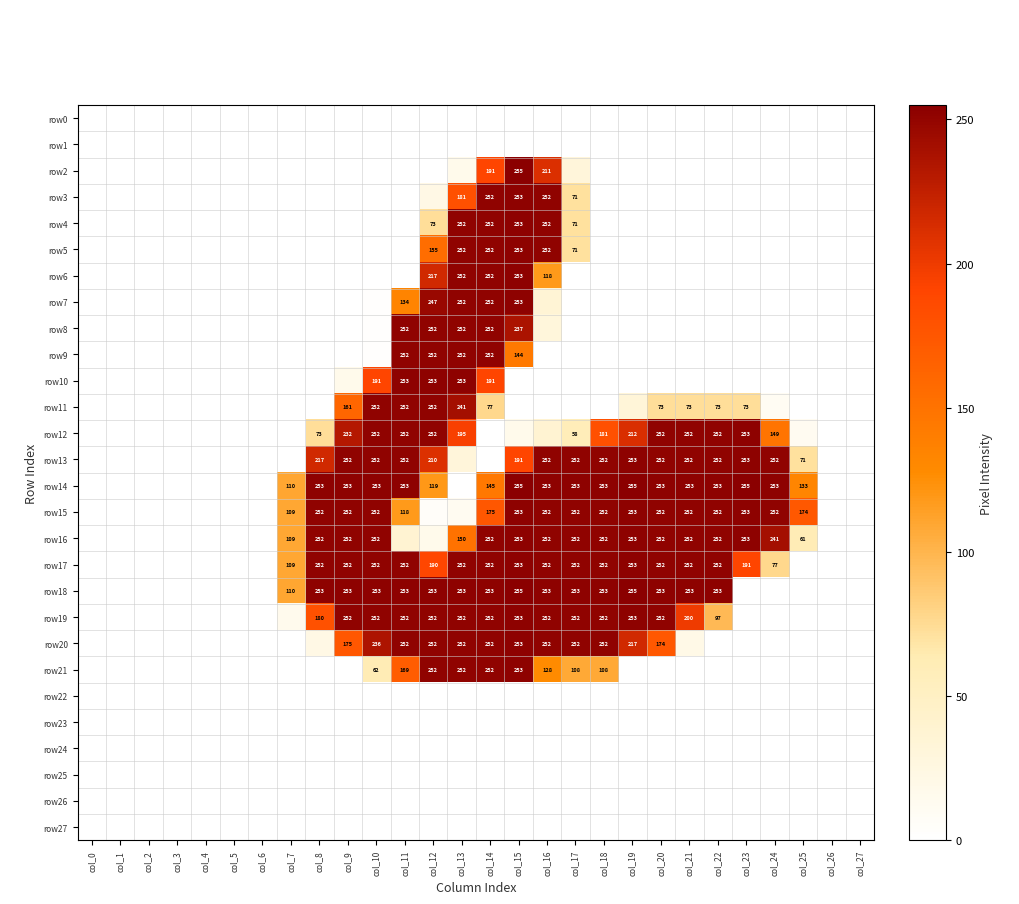

True or false: row15 has a value of 252 at col_10.

True